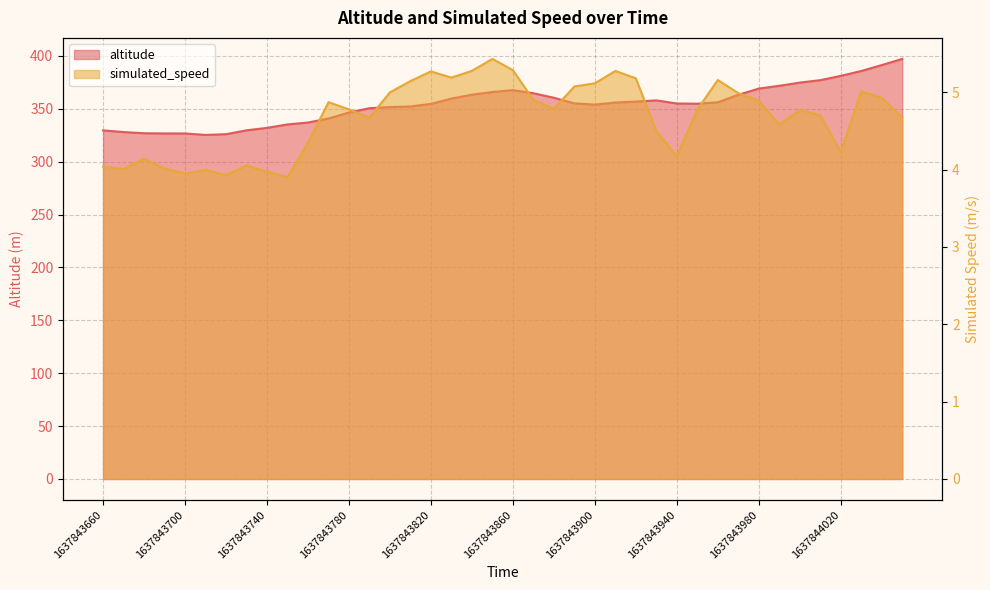

How many series are shown in this chart?

2